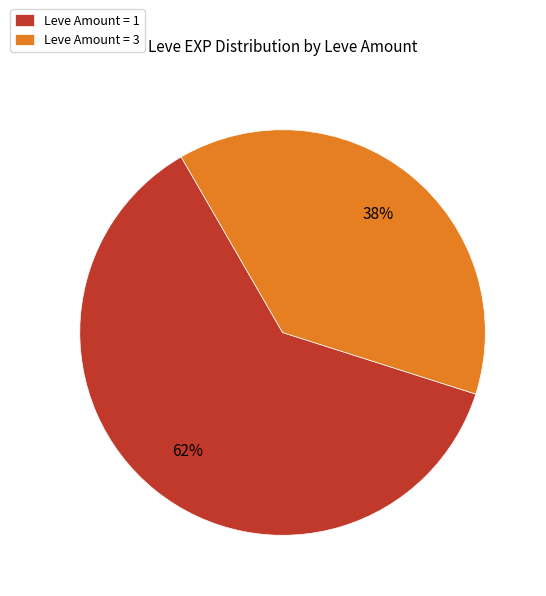

Rank the categories by value from lowest to highest.

Leve Amount = 3, Leve Amount = 1